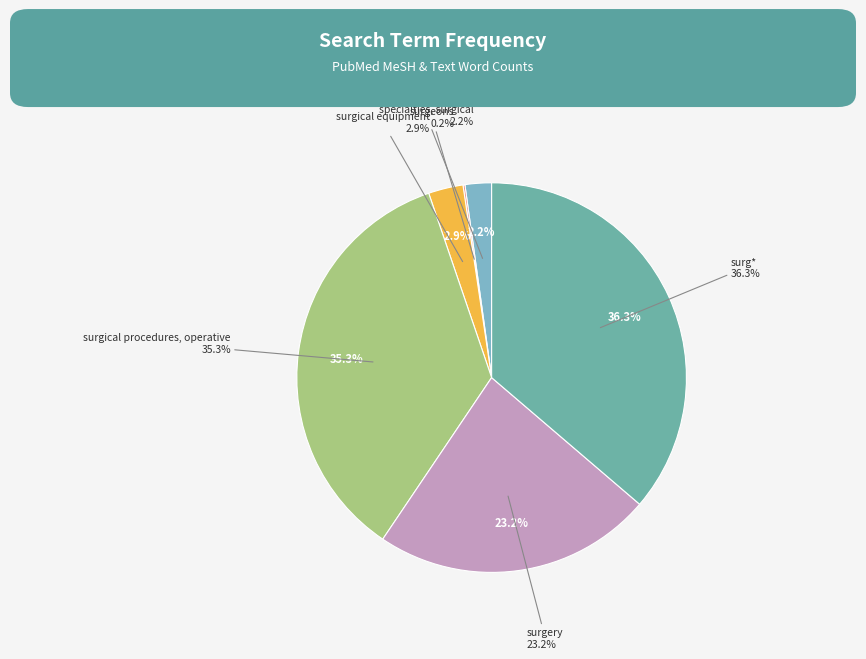

To the nearest percent, what percentage of the pie is specialties, surgical?

2%